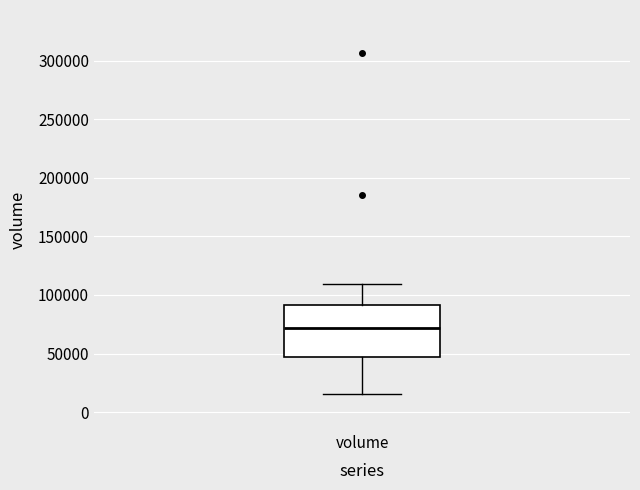

Where does the lower whisker of the box for volume end on the y-axis? The values are not printed on the chart, so give them approximately, as read against the axis.

15000